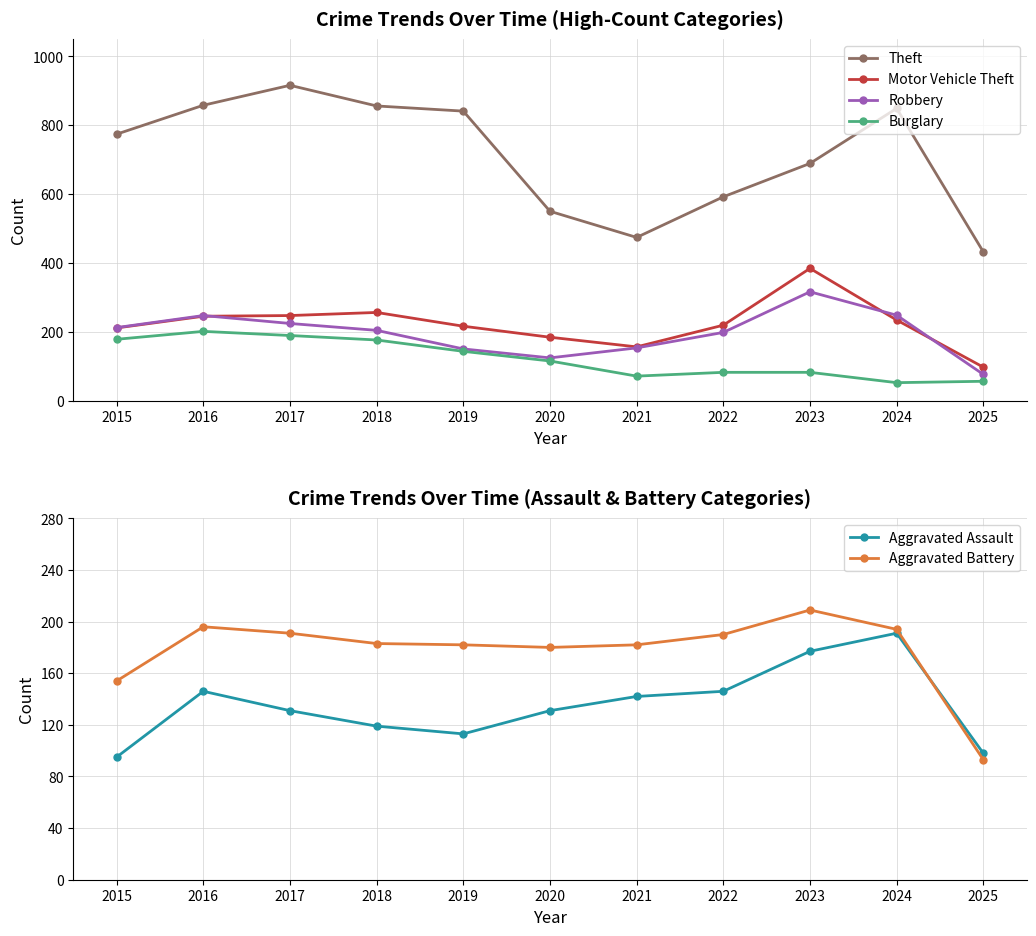

How many data points in Theft are less than 774?

5